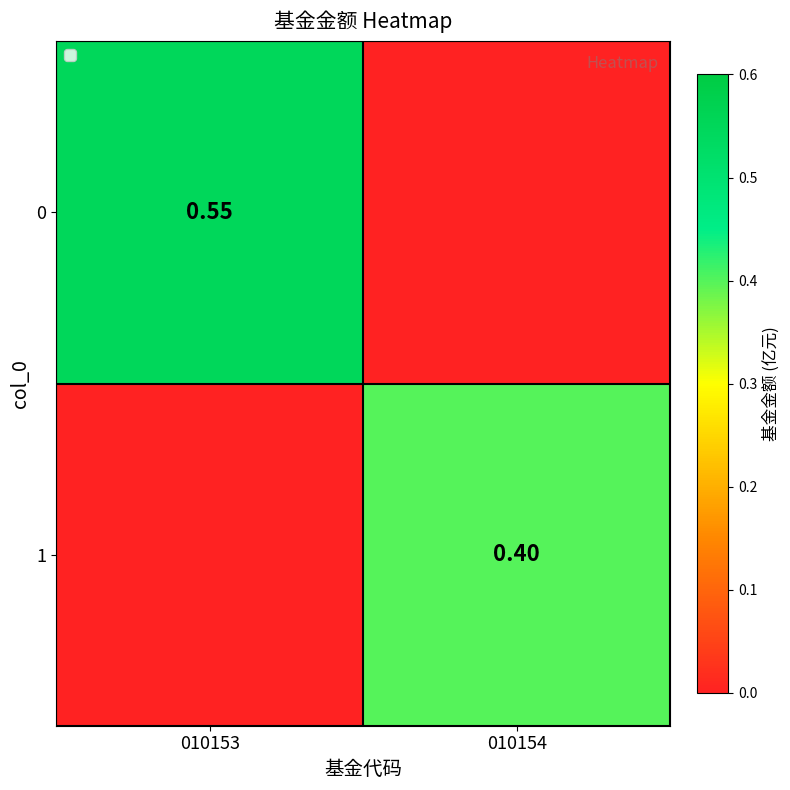

The 1 series shows 0.3 at 010154. True or false?

False